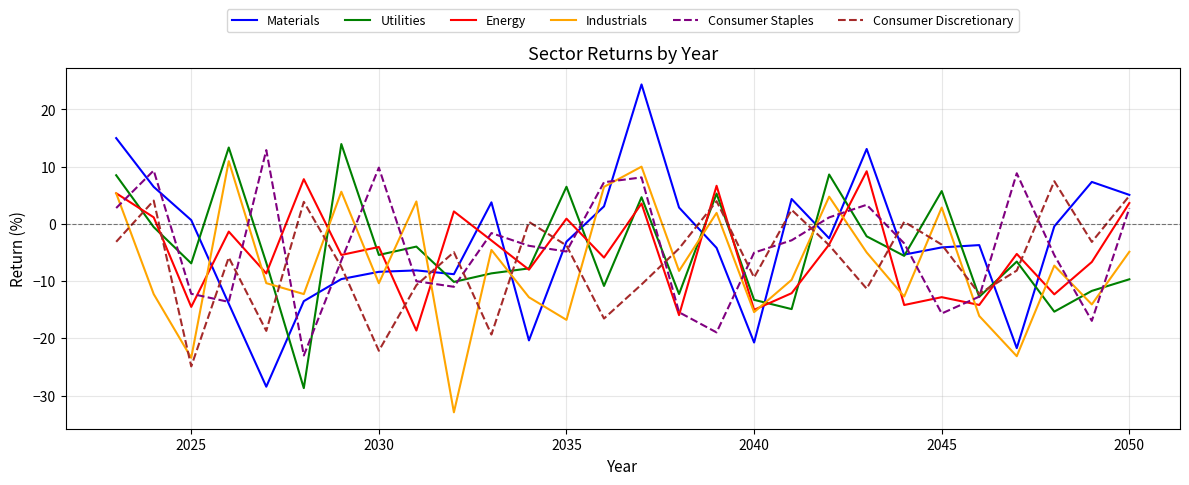

How many values in the Industrials series are below -8?

15